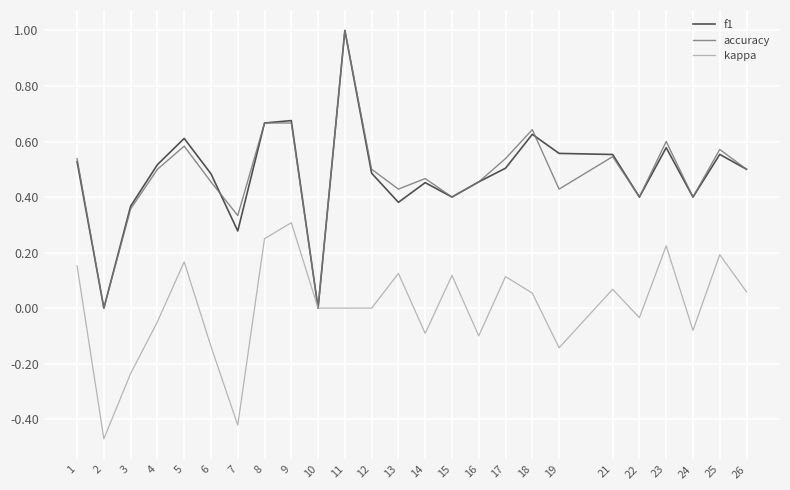

Which series changed the most between 2 and 10?

kappa